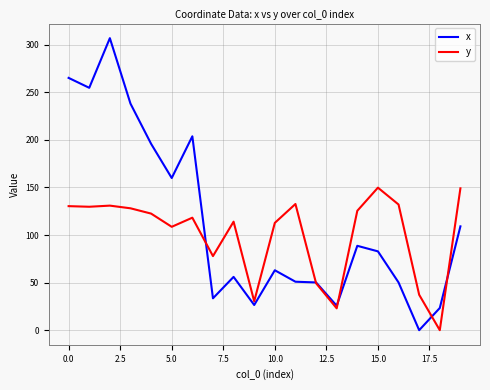

What is the greatest value displayed?

306.8